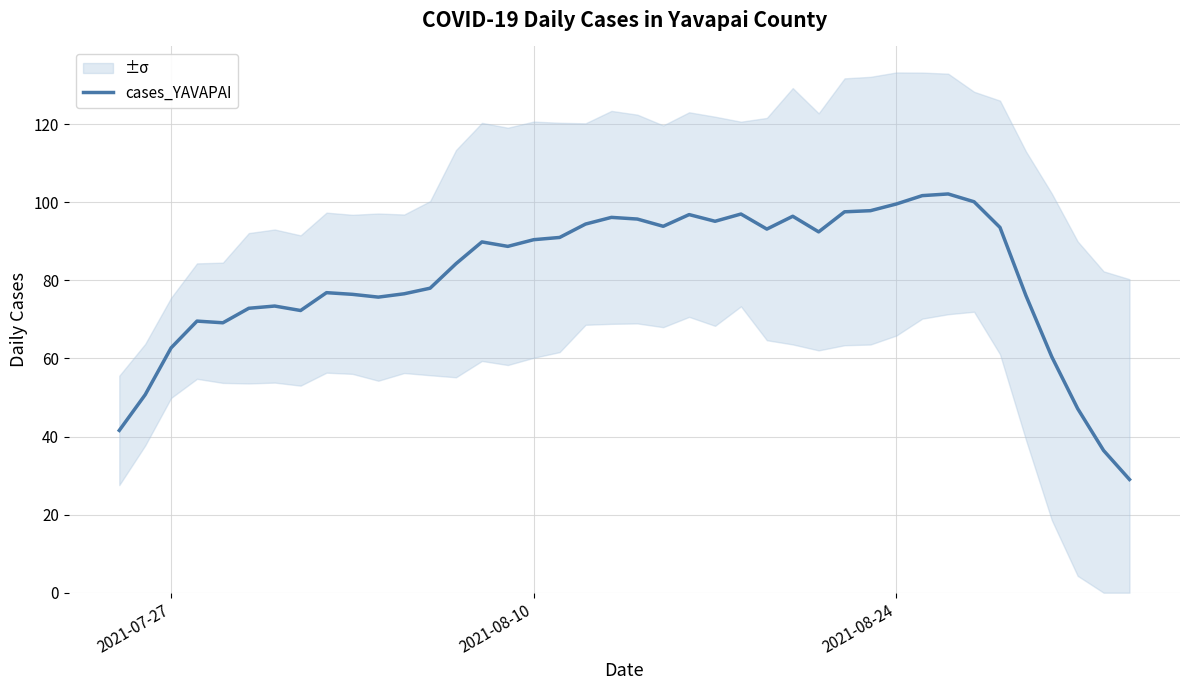

What is the difference between the maximum and minimum values?

73.1